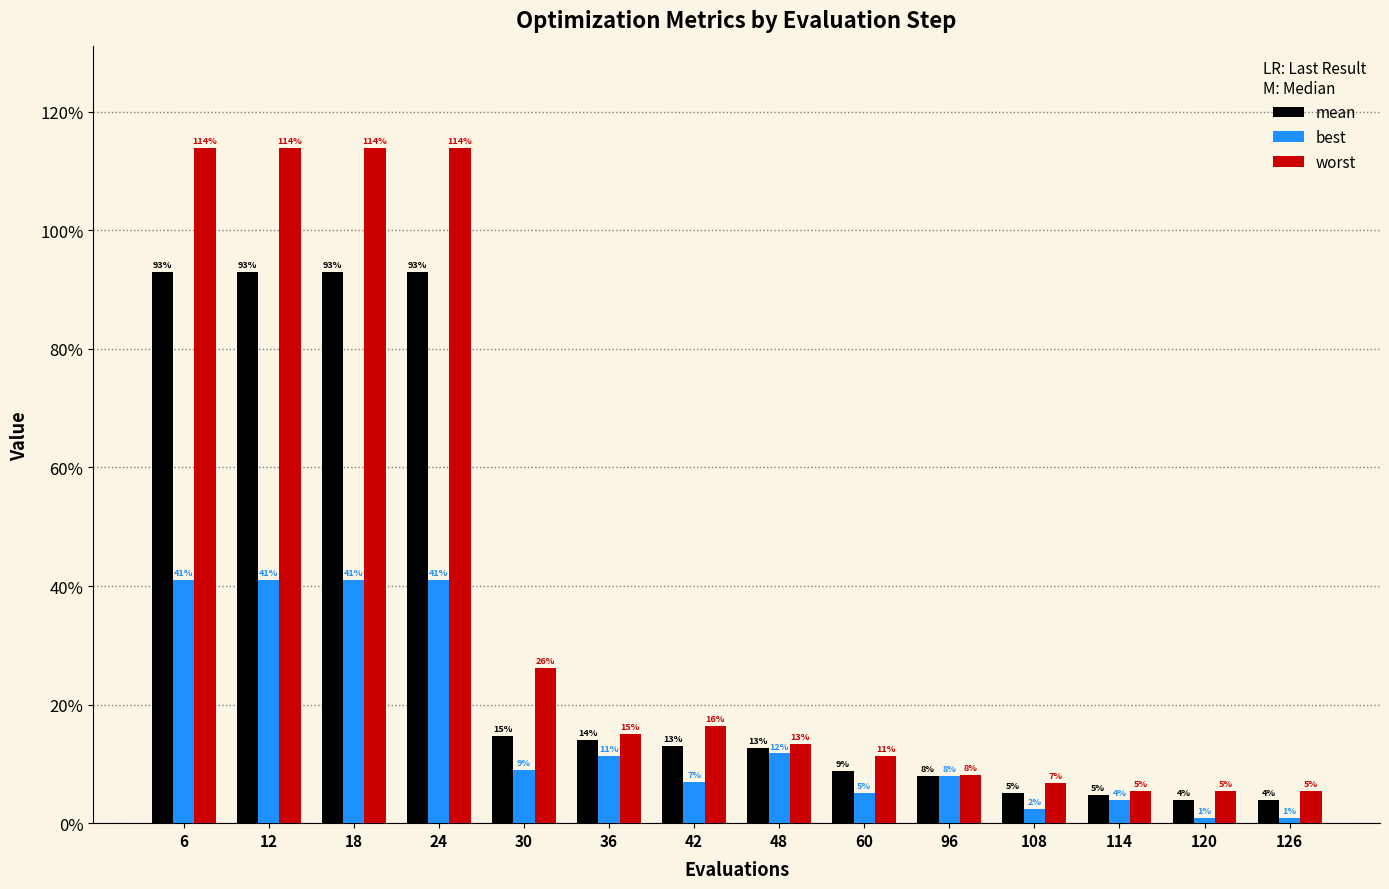

What is the difference between the maximum and minimum values in the mean series?

0.9